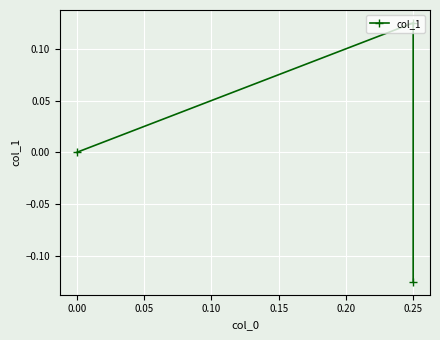

Which has a higher value, 0.05 or −0.05?

0.05